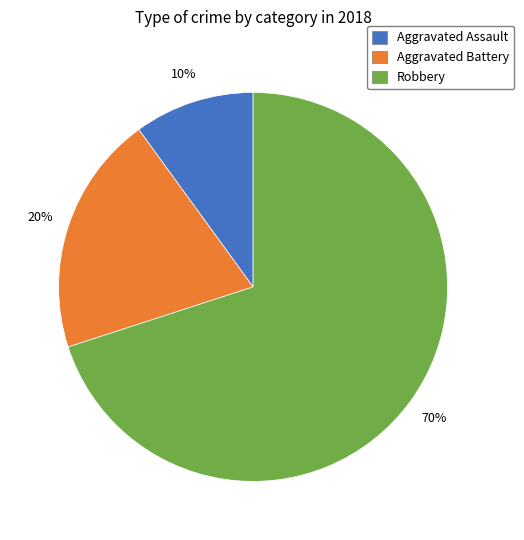

How many slices are in this pie chart?

3